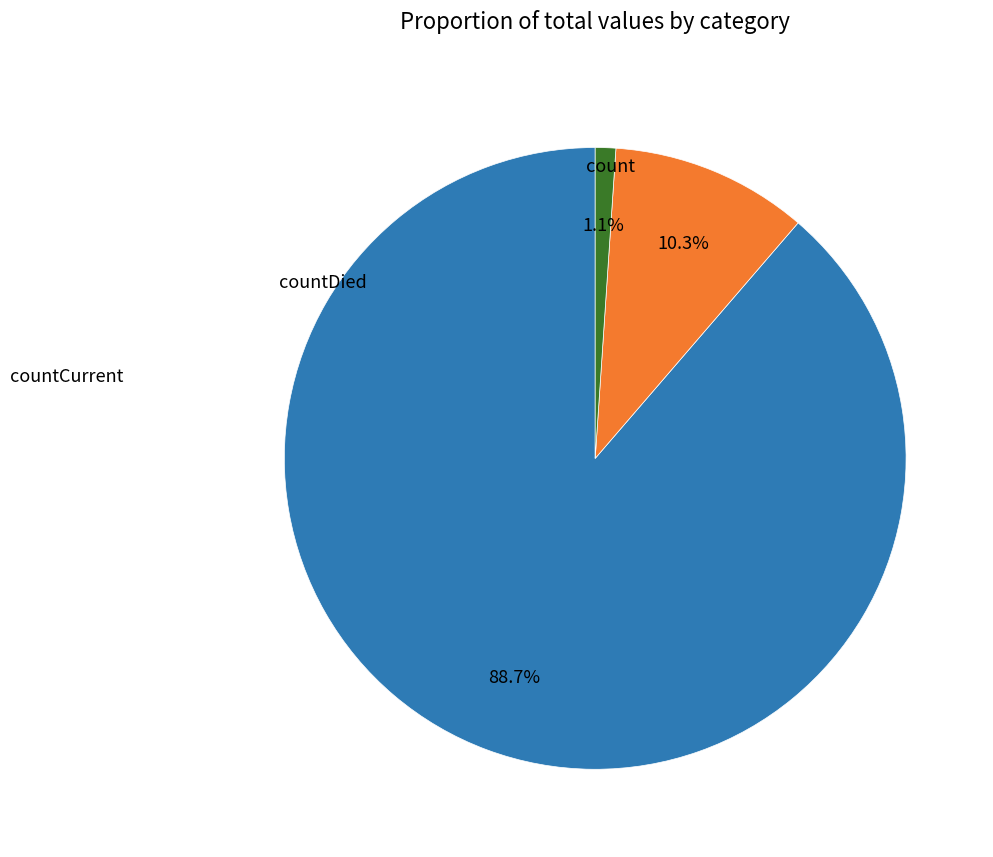

Does any single category account for the majority?

Yes